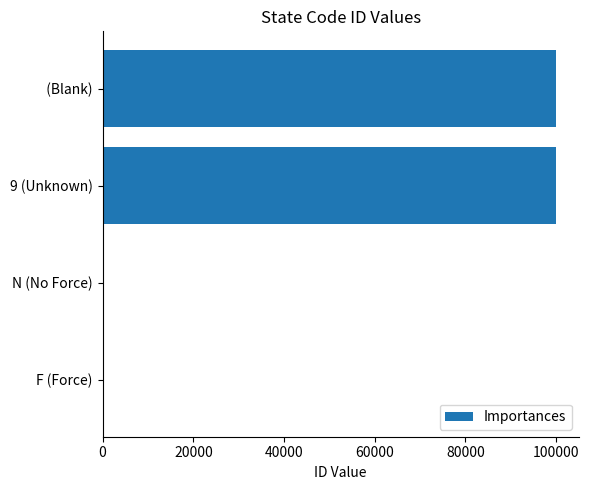

What is the greatest value displayed?

99999